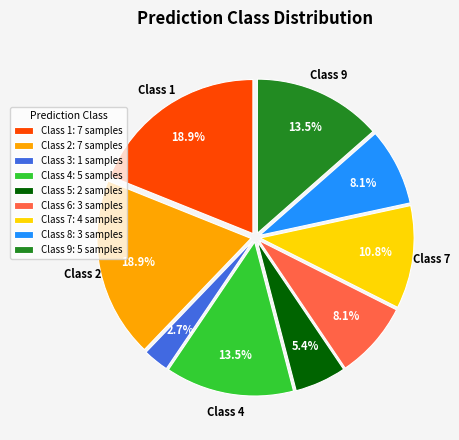

Is there any slice that represents more than half of the pie?

No